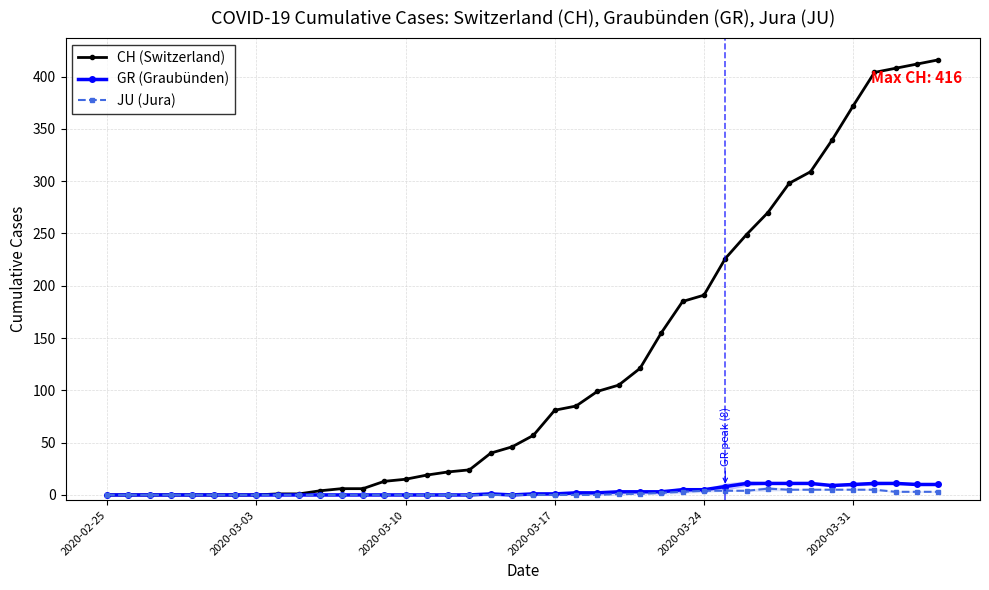

What are all the series names shown in the legend?

CH (Switzerland), GR (Graubünden), JU (Jura)